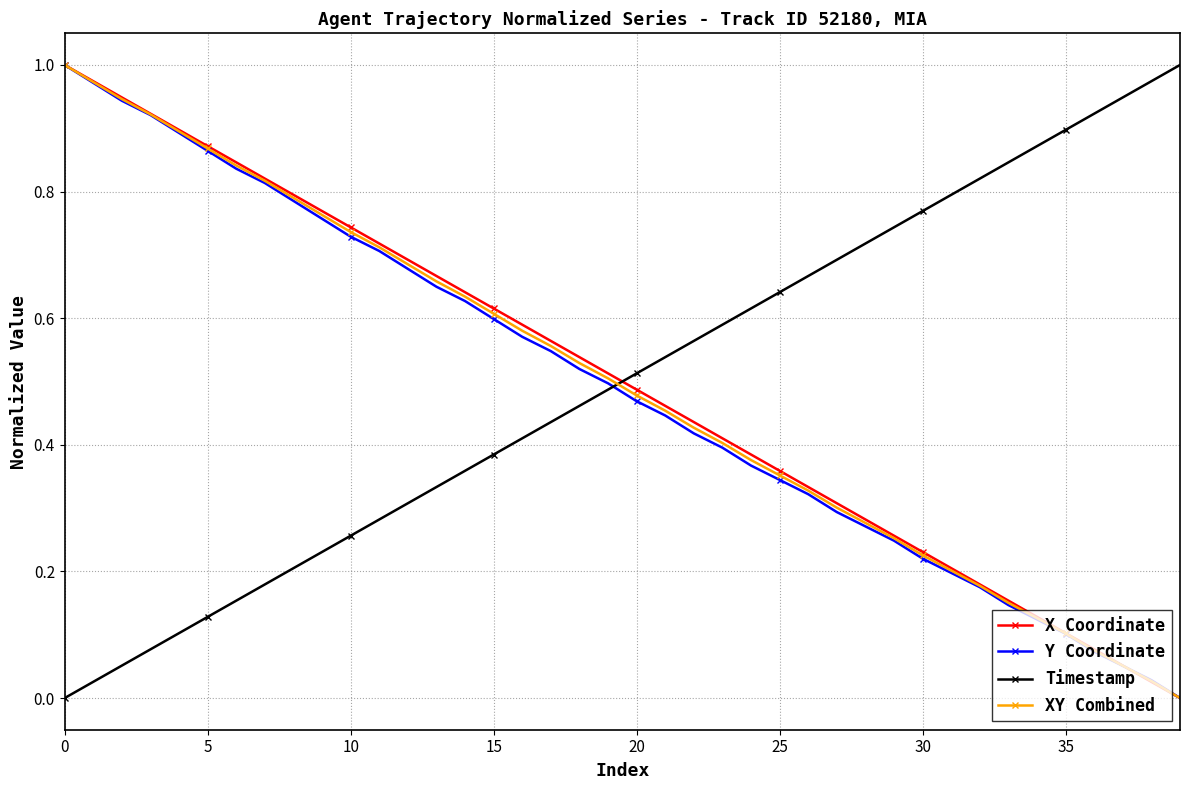

How many intersections are there between Timestamp and X Coordinate?

1